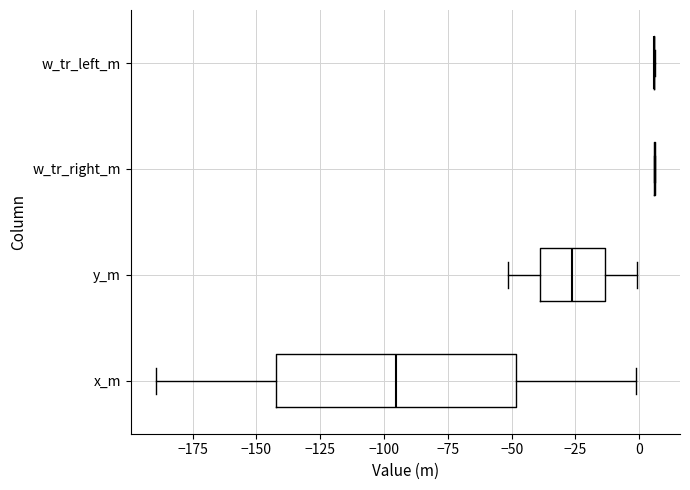

Where does the median line of the box for y_m sit on the x-axis? The values are not printed on the chart, so give them approximately, as read against the axis.

-25